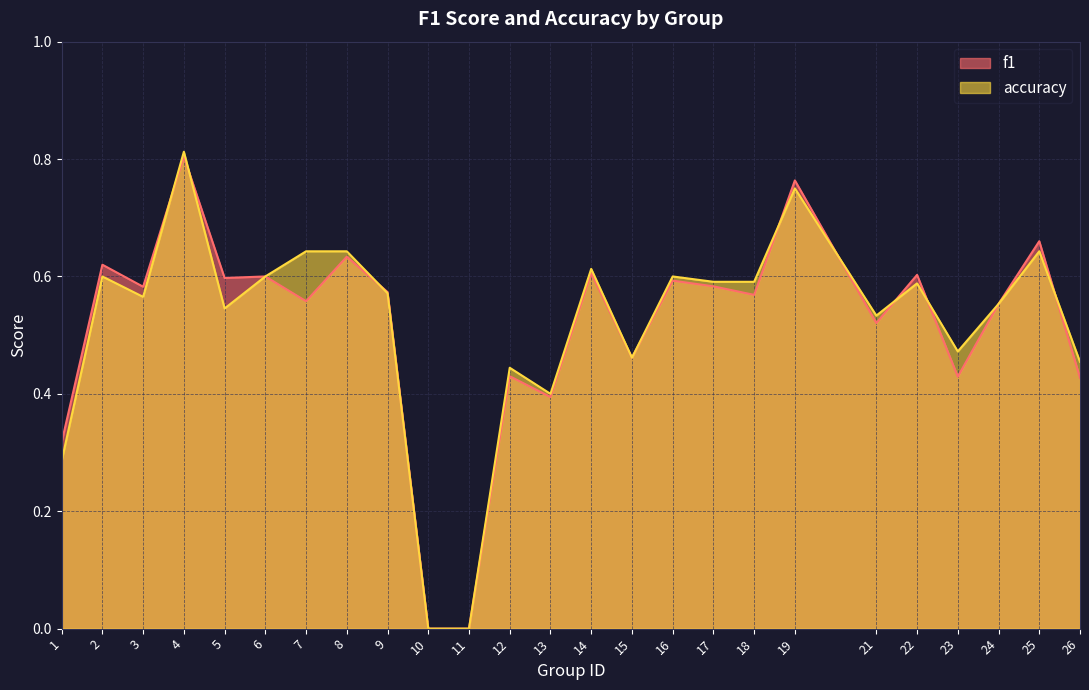

What are all the series names shown in the legend?

f1, accuracy